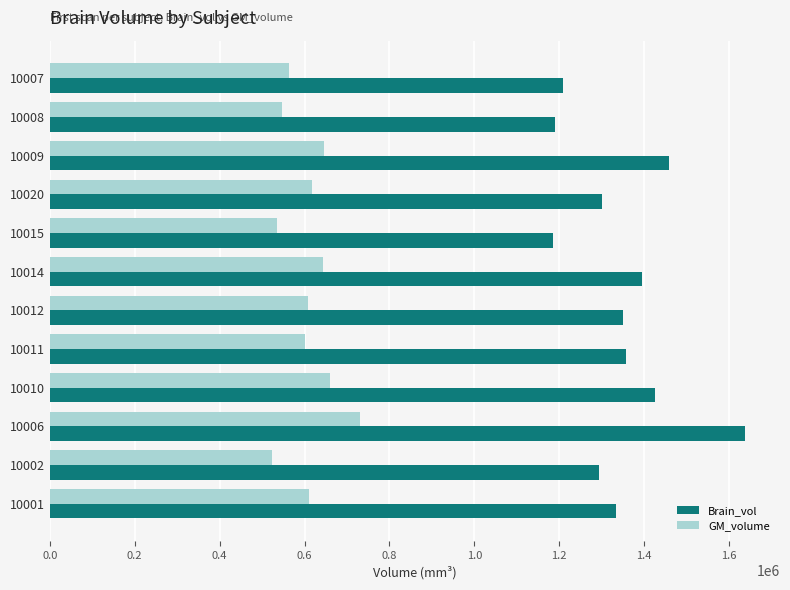

List the series in order of their peak value, highest first.

Brain_vol, GM_volume